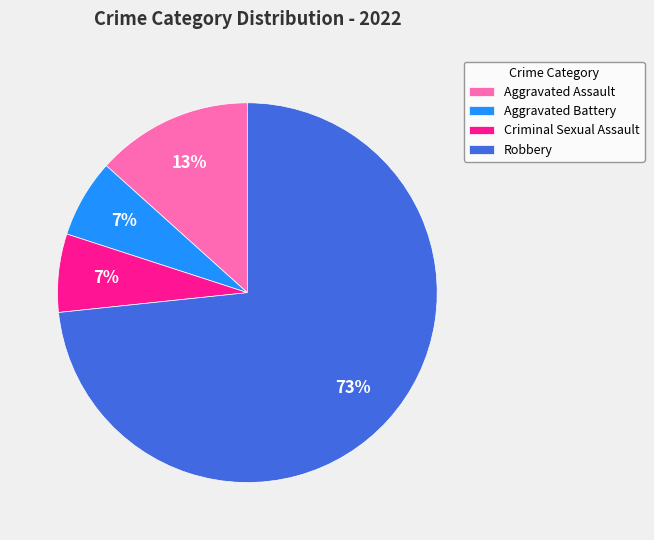

To the nearest percent, what is the average slice percentage?

25%